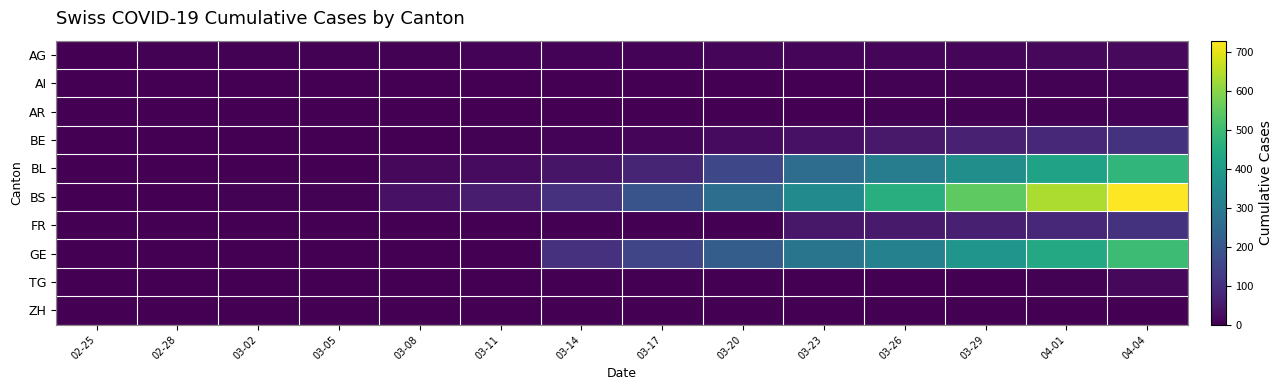

At how many categories does at least one series exceed 624?

2